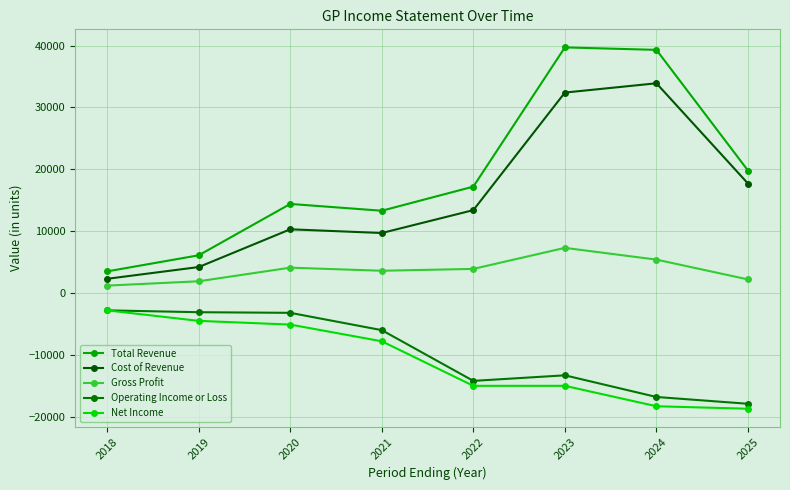

Count the number of categories in the chart.

8